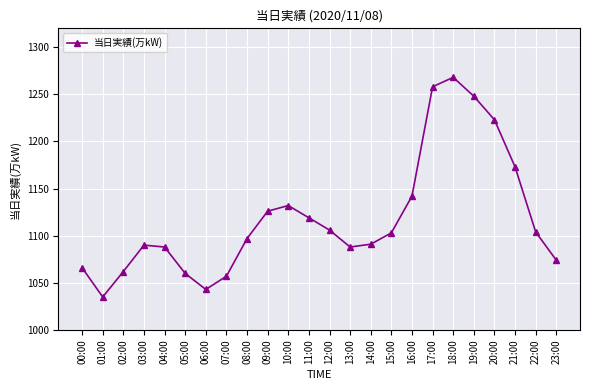

The chart shows a value of 768 at 17:00. True or false?

False